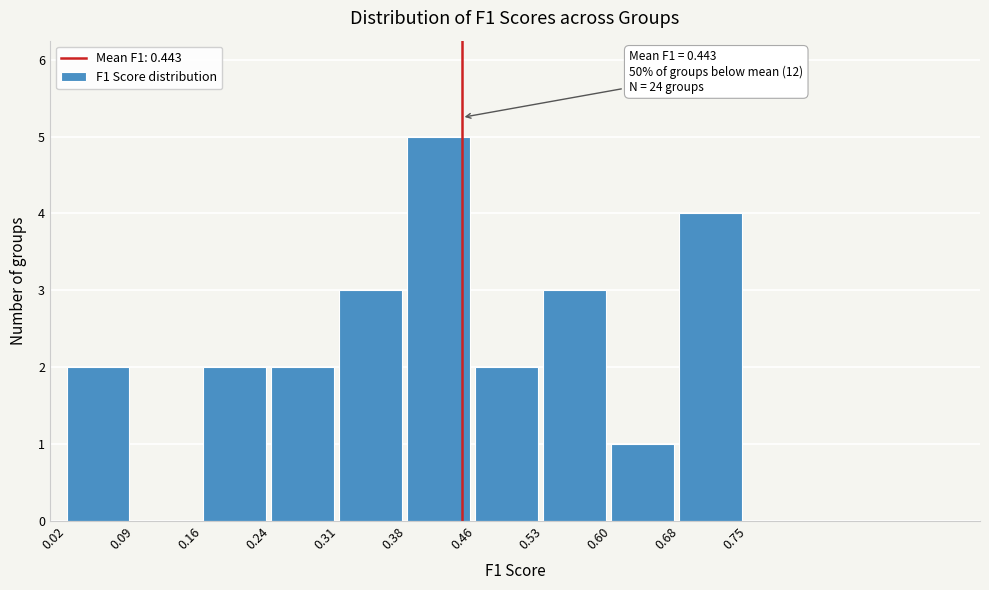

Which range on the x-axis has the tallest bar?

0.38 to 0.46